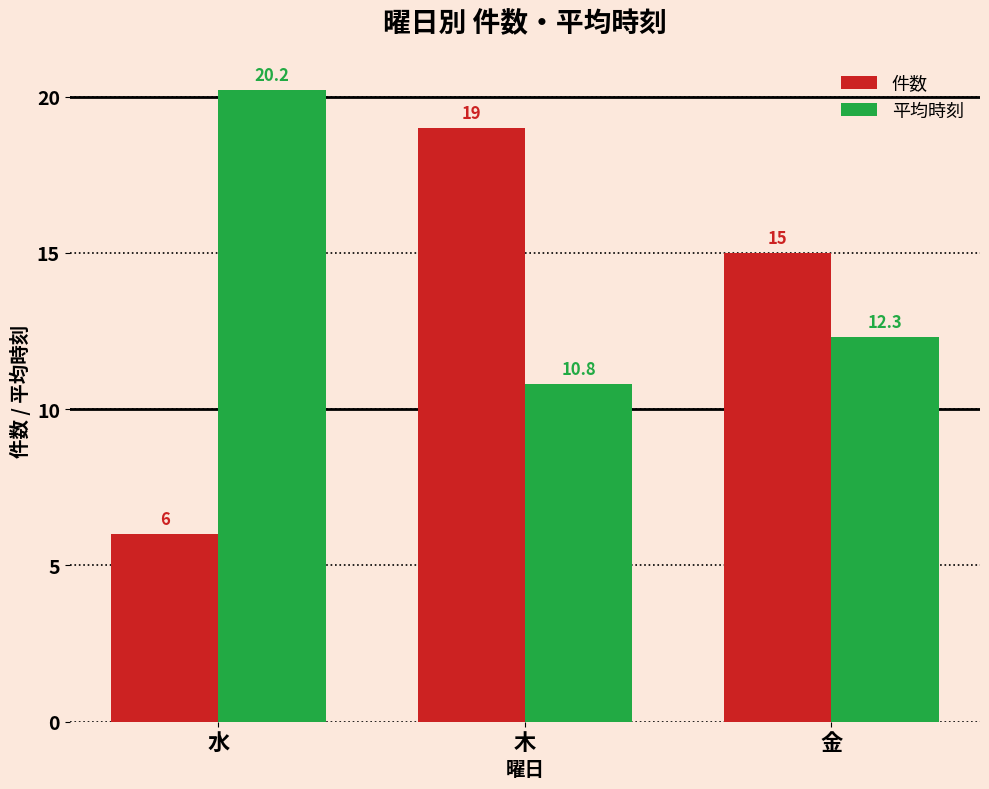

At which label is 件数 closest to 12?

金